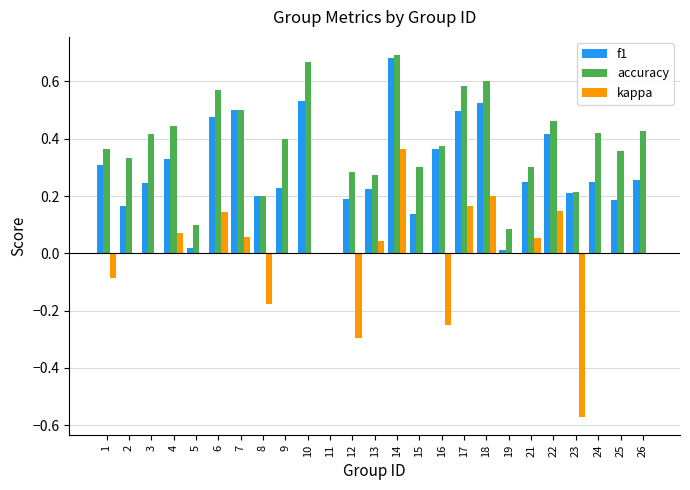

Which series has the widest spread of values?

kappa